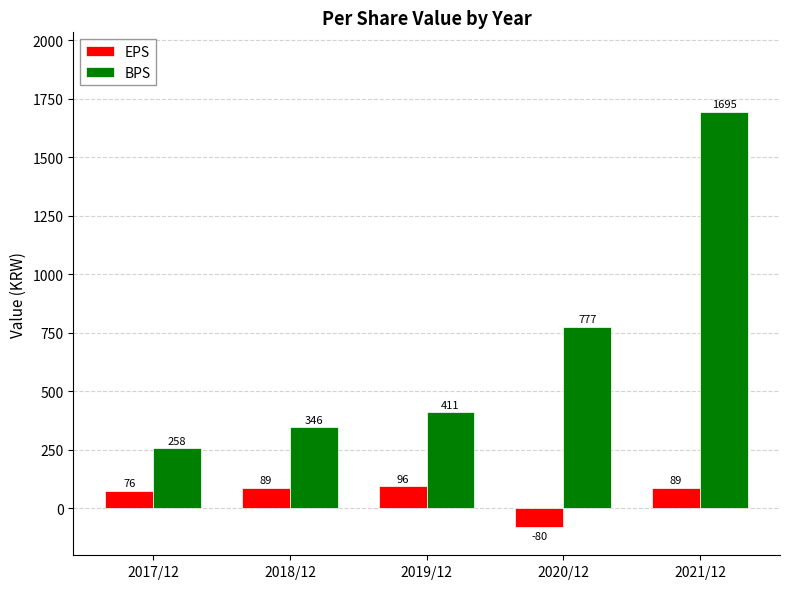

How many categories are shown in the chart?

5